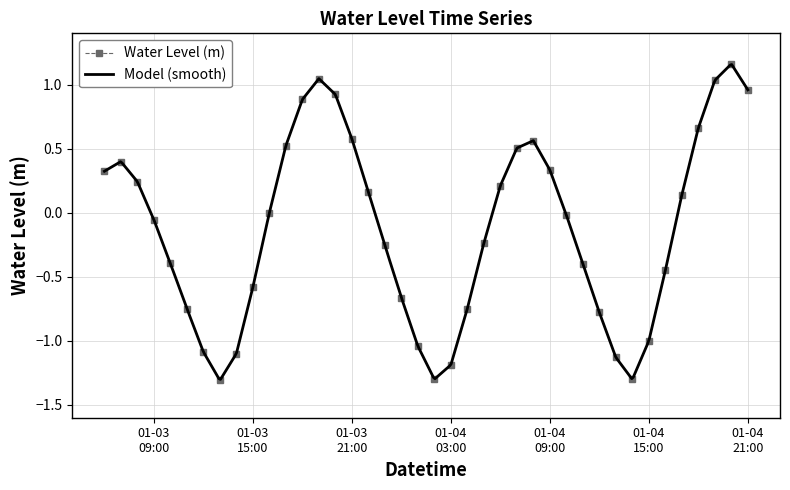

Between 2023-01-03 14:00:00 and 2023-01-04 12:00:00, which is larger?

2023-01-04 12:00:00